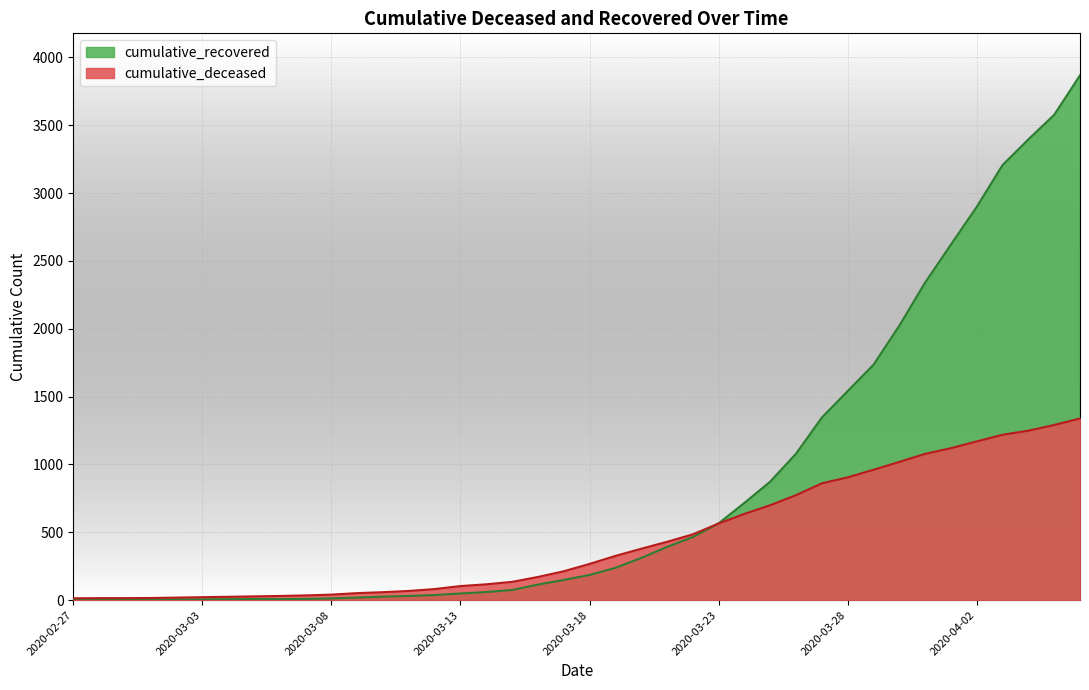

Which category has the lowest value across all series?

2020-02-27